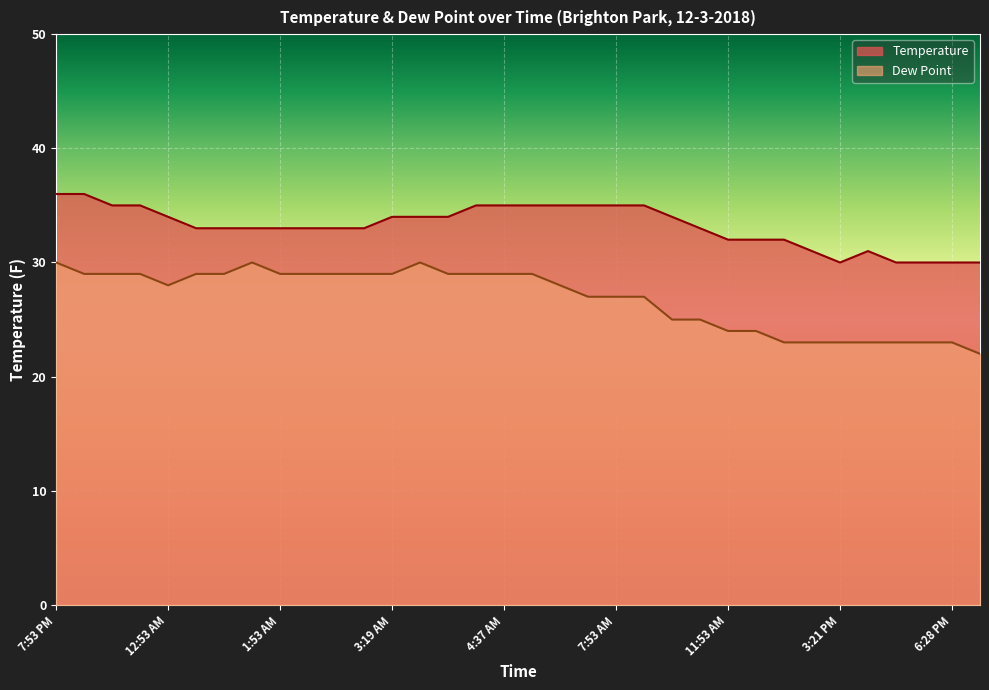

List the series in order of their peak value, highest first.

Temperature, Dew Point